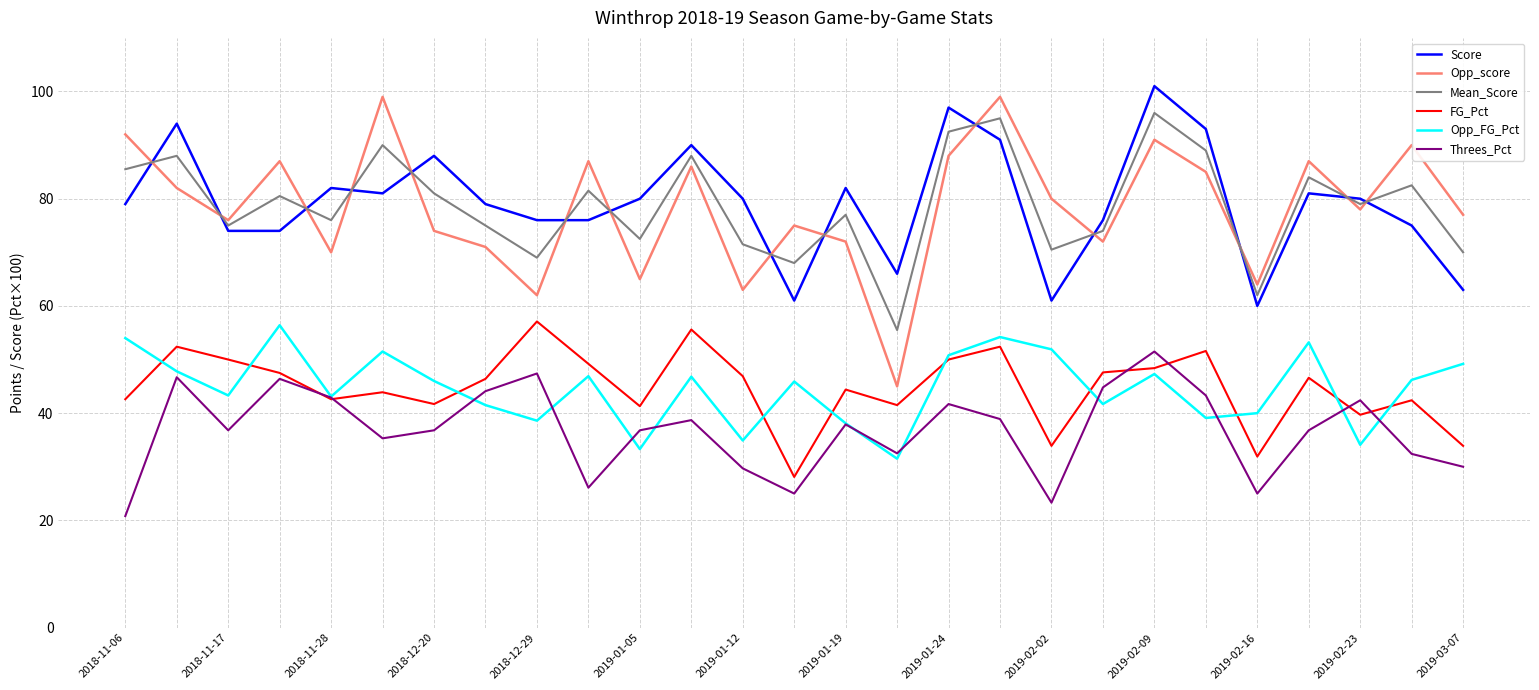

What is the highest value of the Opp_score series?

99.0